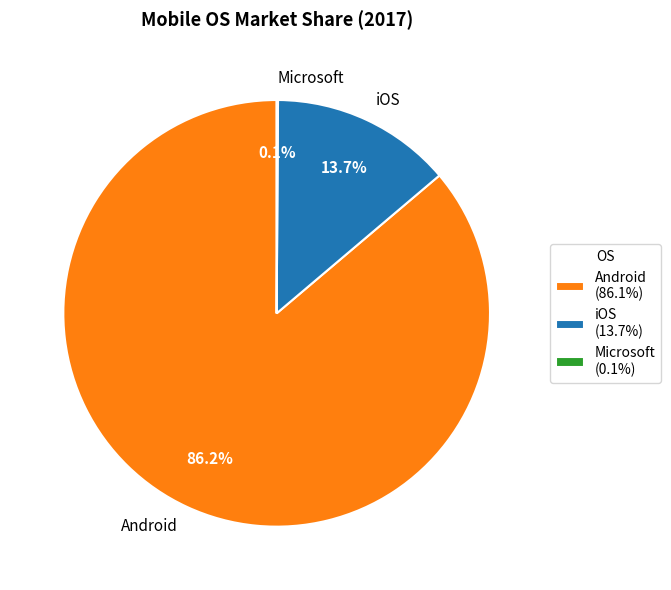

Which has a higher value, Android or iOS?

Android